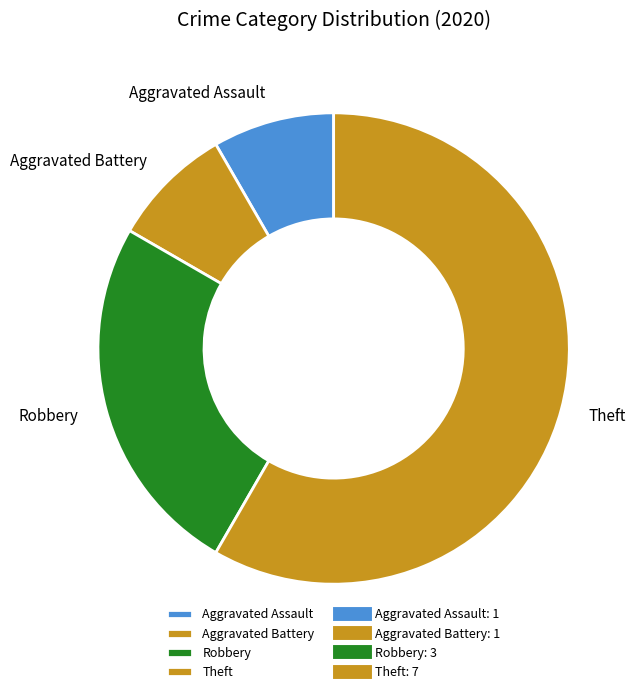

The Theft slice represents 58% of the pie. True or false?

True